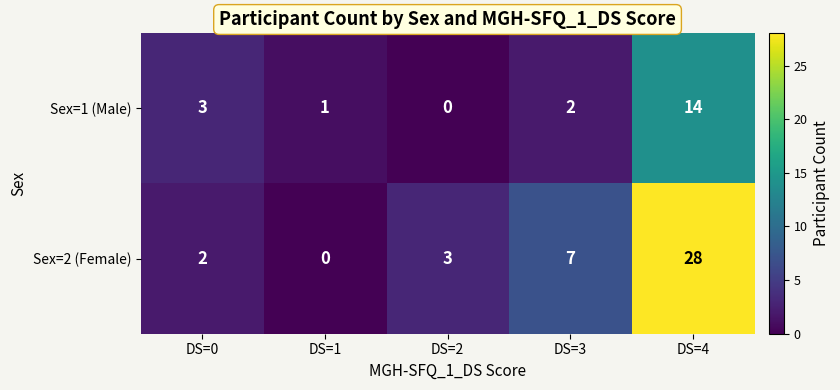

How many distinct data groups are displayed?

2